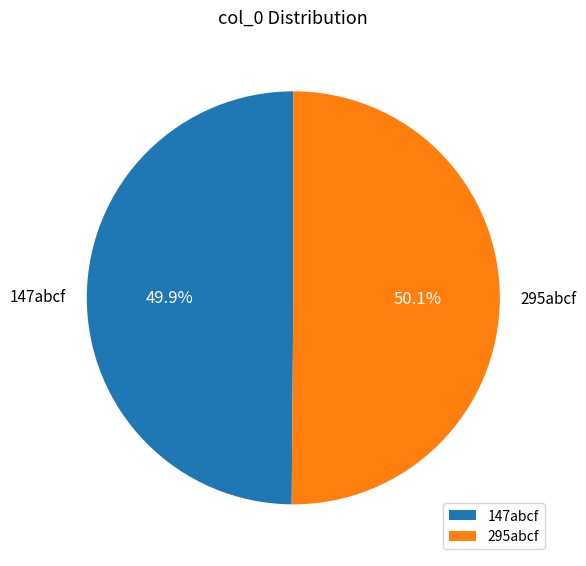

To the nearest percent, what is the combined percentage of 147abcf and 295abcf?

100%